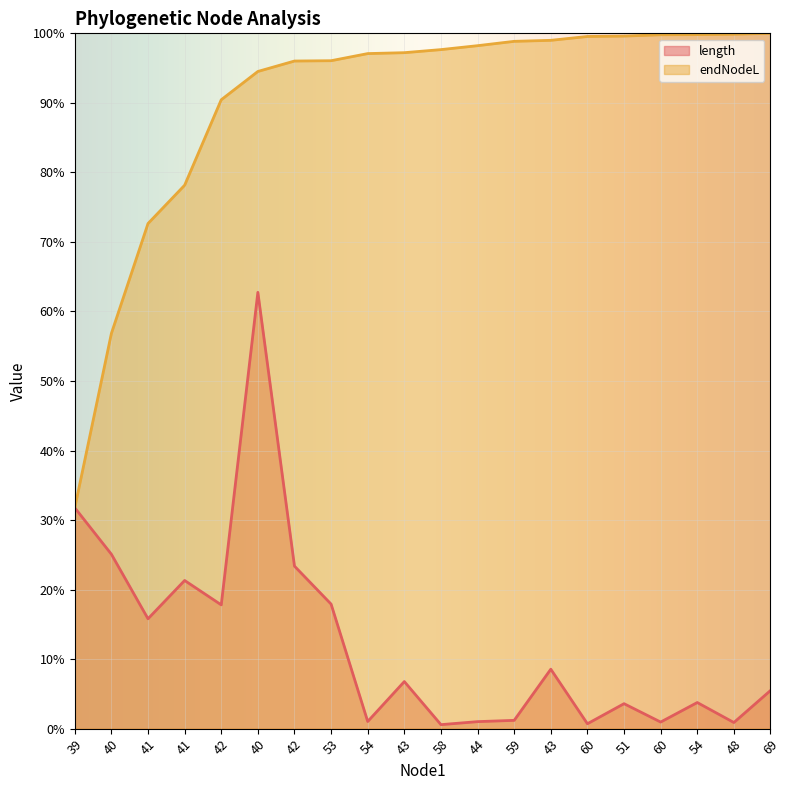

Reading right to left, list all the values displayed in this chart.

length: 0.1	0.0	0.0	0.0	0.0	0.0	0.1	0.0	0.0	0.0	0.1	0.0	0.2	0.2	0.6	0.2	0.2	0.2	0.3	0.3
endNodeL: 1.0	1.0	1.0	1.0	1.0	1.0	1.0	1.0	1.0	1.0	1.0	1.0	1.0	1.0	0.9	0.9	0.8	0.7	0.6	0.3